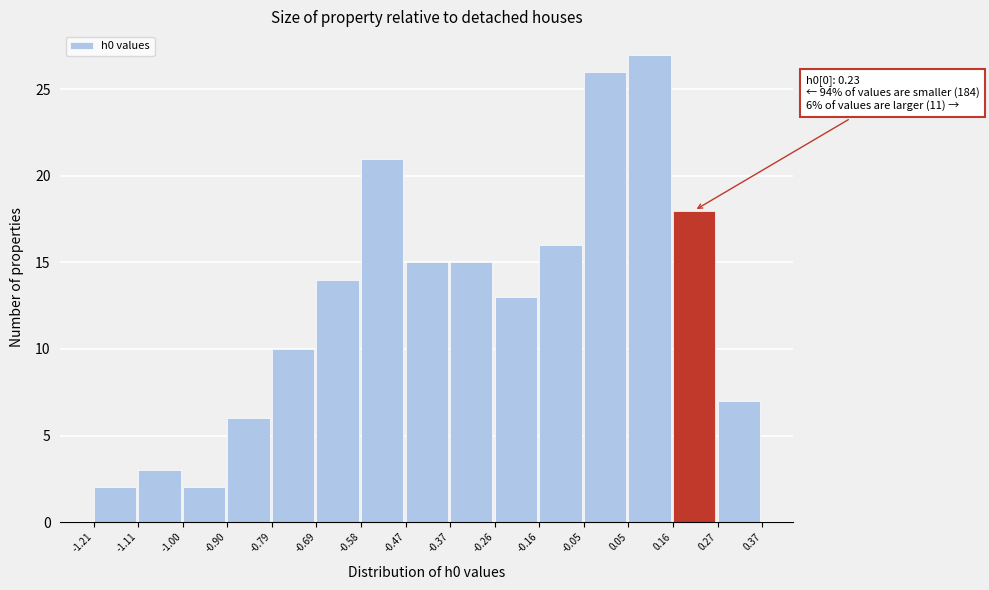

Which range on the x-axis has the tallest bar?

0.05 to 0.16